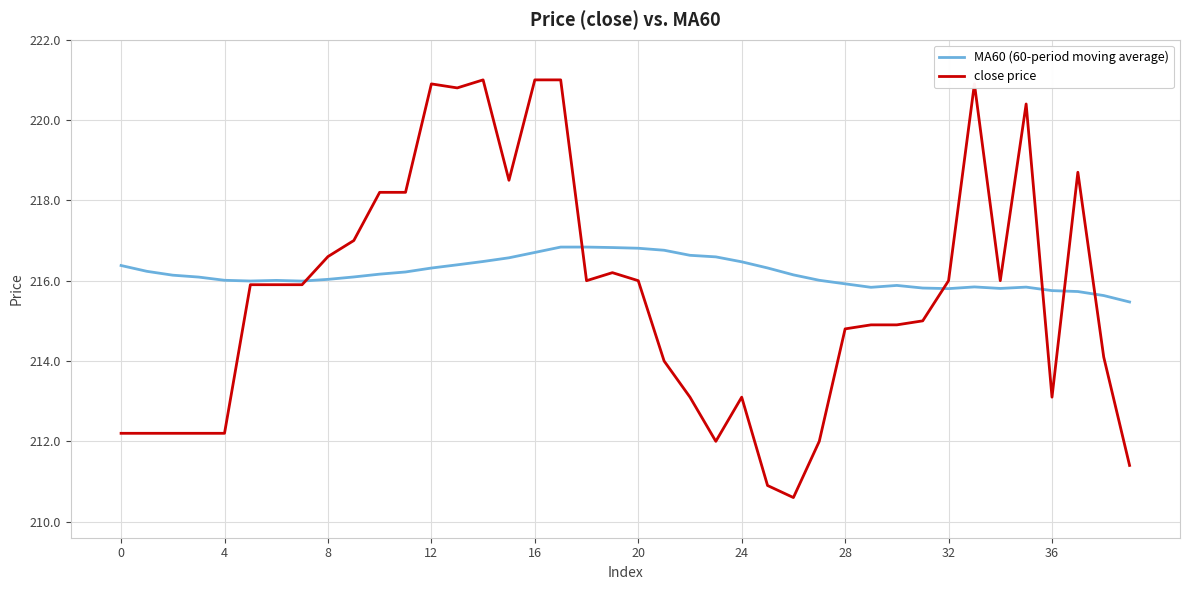

What is the minimum value shown in the chart?

210.6